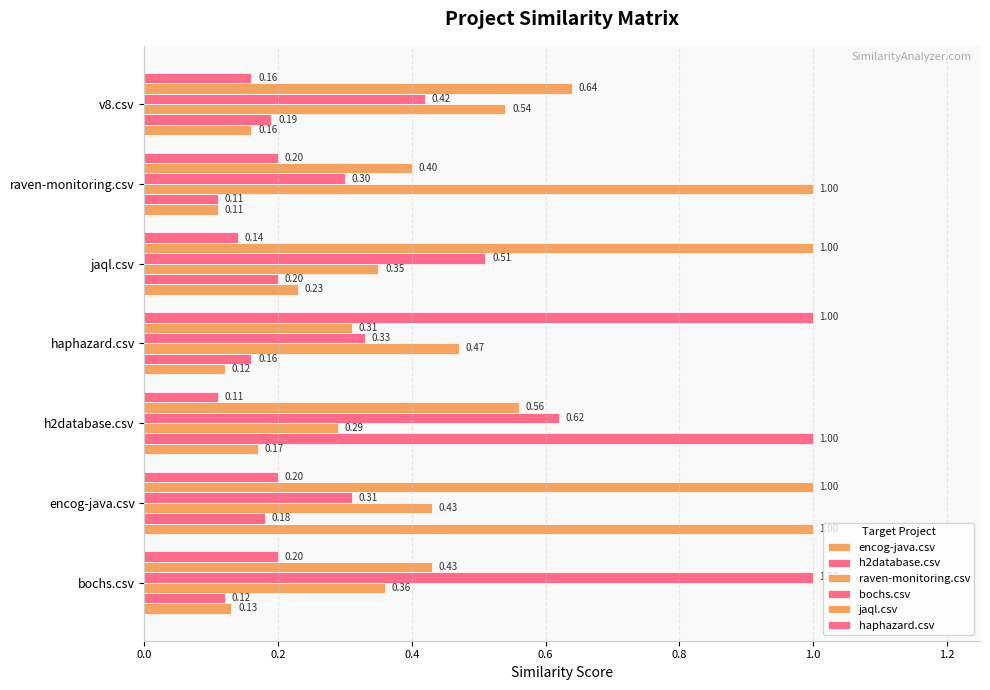

How many categories are shown in the chart?

7